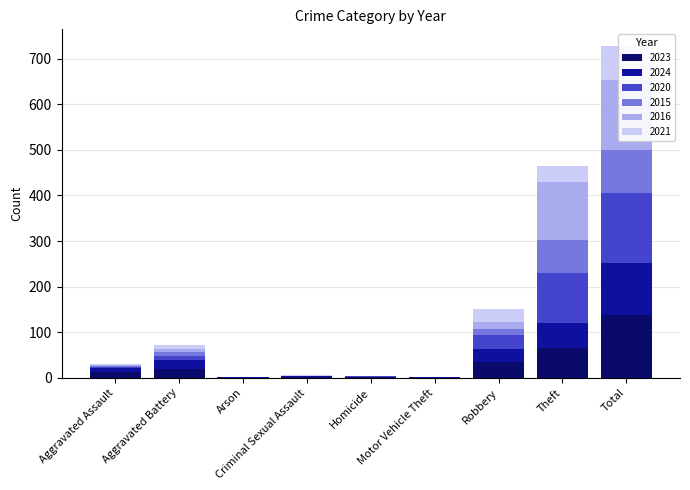

Reading left to right, extract all data points from this chart.

2023: 12	19	0	2	2	0	35	66	137
2024: 9	19	1	2	0	1	29	55	115
2020: 3	10	1	0	1	0	29	110	154
2015: 2	8	0	0	0	0	13	71	94
2016: 2	8	0	1	0	0	16	127	154
2021: 3	7	0	1	0	0	28	35	74